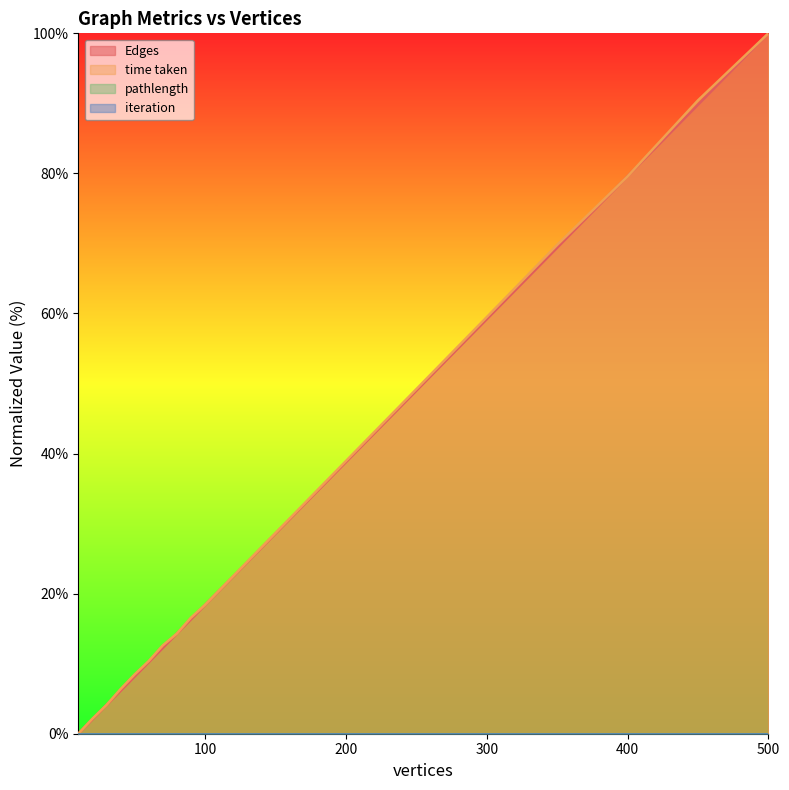

What is the total value across all series at 90?

32.9